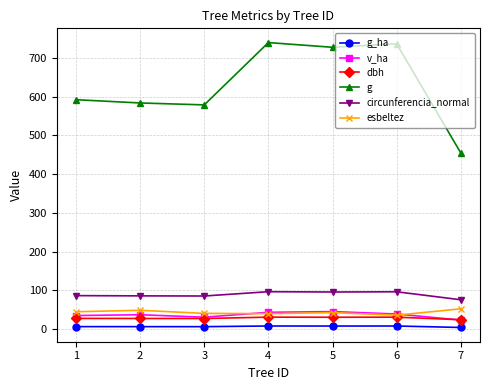

What is the difference between the maximum and second lowest values in the esbeltez series?

12.5